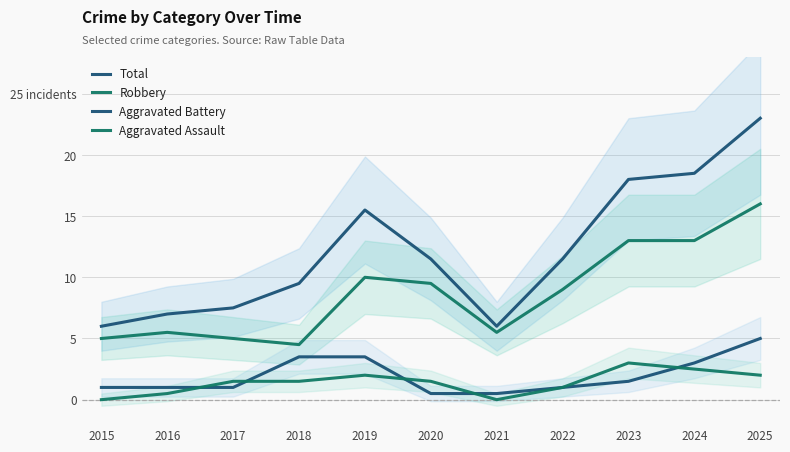

Reading left to right, list all the values displayed in this chart.

Total: 2015=6.0	2016=7.0	2017=7.5	2018=9.5	2019=15.5	2020=11.5	2021=6.0	2022=11.5	2023=18.0	2024=18.5	2025=23.0
Robbery: 2015=5.0	2016=5.5	2017=5.0	2018=4.5	2019=10.0	2020=9.5	2021=5.5	2022=9.0	2023=13.0	2024=13.0	2025=16.0
Aggravated Battery: 2015=1.0	2016=1.0	2017=1.0	2018=3.5	2019=3.5	2020=0.5	2021=0.5	2022=1.0	2023=1.5	2024=3.0	2025=5.0
Aggravated Assault: 2015=0.0	2016=0.5	2017=1.5	2018=1.5	2019=2.0	2020=1.5	2021=0.0	2022=1.0	2023=3.0	2024=2.5	2025=2.0